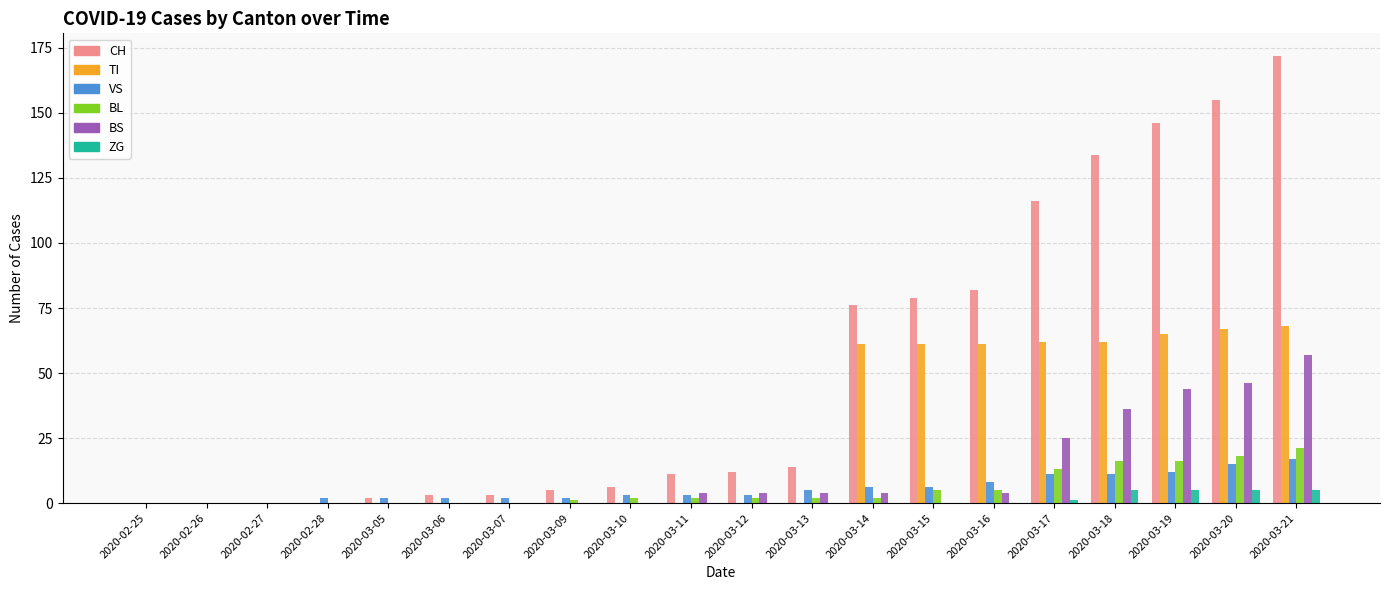

At which category is the sum across all series the highest?

2020-03-21